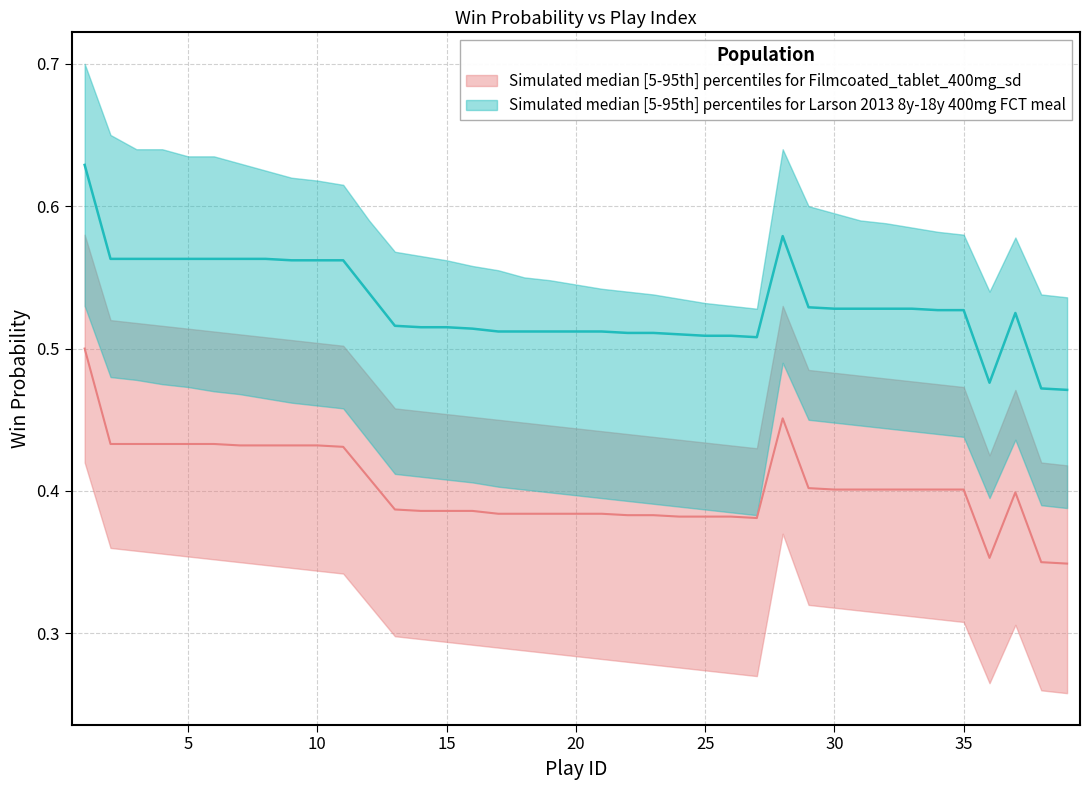

In naive_upper, how many points are lower than both neighbors (excluding endpoints)?

2